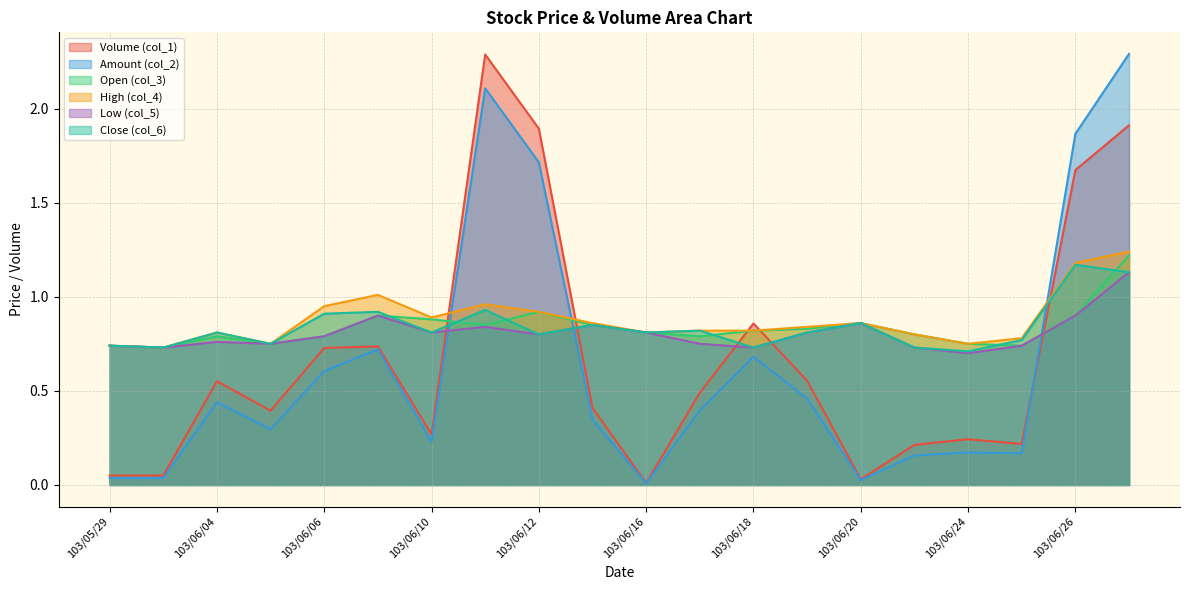

How many times do Low (col_5) and Volume (col_1) cross each other?

5